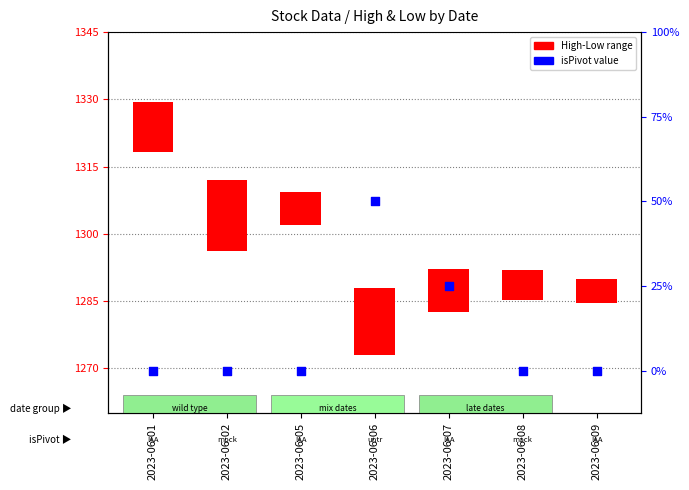

What is the total value across all series at 2023-06-06?

16.9